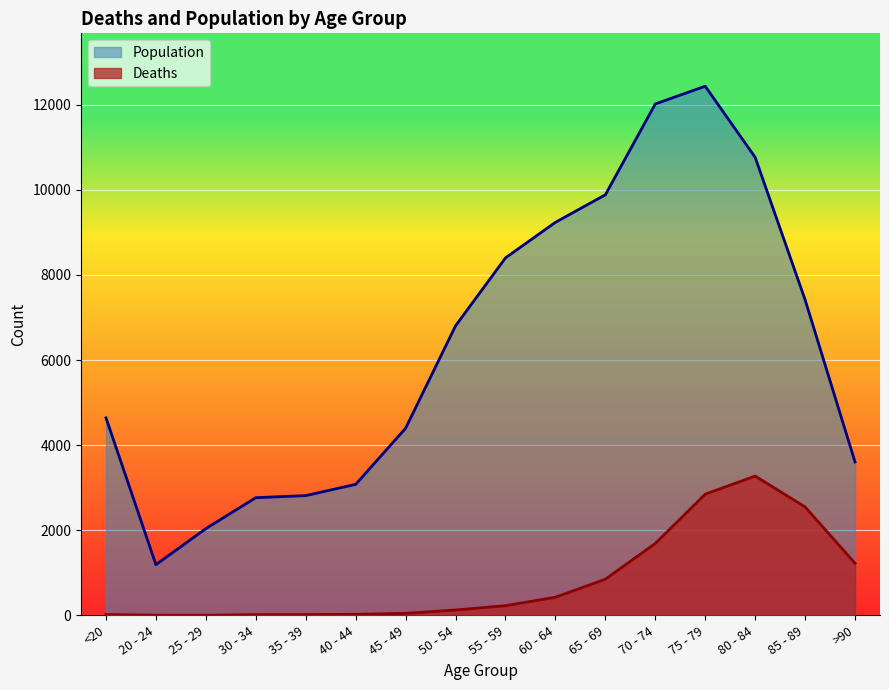

Reading left to right, extract all data points from this chart.

Deaths: 18	4	3	17	18	24	47	126	227	426	850	1690	2848	3273	2548	1224
Population: 4641	1191	2038	2765	2814	3078	4396	6803	8400	9236	9883	12018	12434	10764	7417	3604